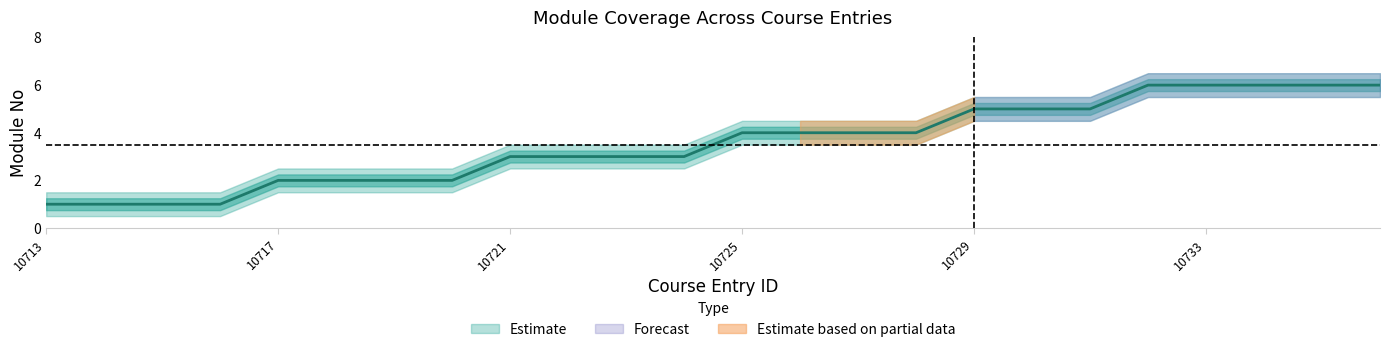

Reading left to right, transcribe all the data shown in this chart.

ModuleNo: 10713=1.0	10714=1.0	10715=1.0	10716=1.0	10717=2.0	10718=2.0	10719=2.0	10720=2.0	10721=3.0	10722=3.0	10723=3.0	10724=3.0	10725=4.0	10726=4.0	10727=4.0	10728=4.0	10729=5.0	10730=5.0	10731=5.0	10732=6.0	10733=6.0	10734=6.0	10735=6.0	10736=6.0
ModuleNo_upper: 10713=1.5	10714=1.5	10715=1.5	10716=1.5	10717=2.5	10718=2.5	10719=2.5	10720=2.5	10721=3.5	10722=3.5	10723=3.5	10724=3.5	10725=4.5	10726=4.5	10727=4.5	10728=4.5	10729=5.5	10730=5.5	10731=5.5	10732=6.5	10733=6.5	10734=6.5	10735=6.5	10736=6.5
ModuleNo_lower: 10713=0.5	10714=0.5	10715=0.5	10716=0.5	10717=1.5	10718=1.5	10719=1.5	10720=1.5	10721=2.5	10722=2.5	10723=2.5	10724=2.5	10725=3.5	10726=3.5	10727=3.5	10728=3.5	10729=4.5	10730=4.5	10731=4.5	10732=5.5	10733=5.5	10734=5.5	10735=5.5	10736=5.5